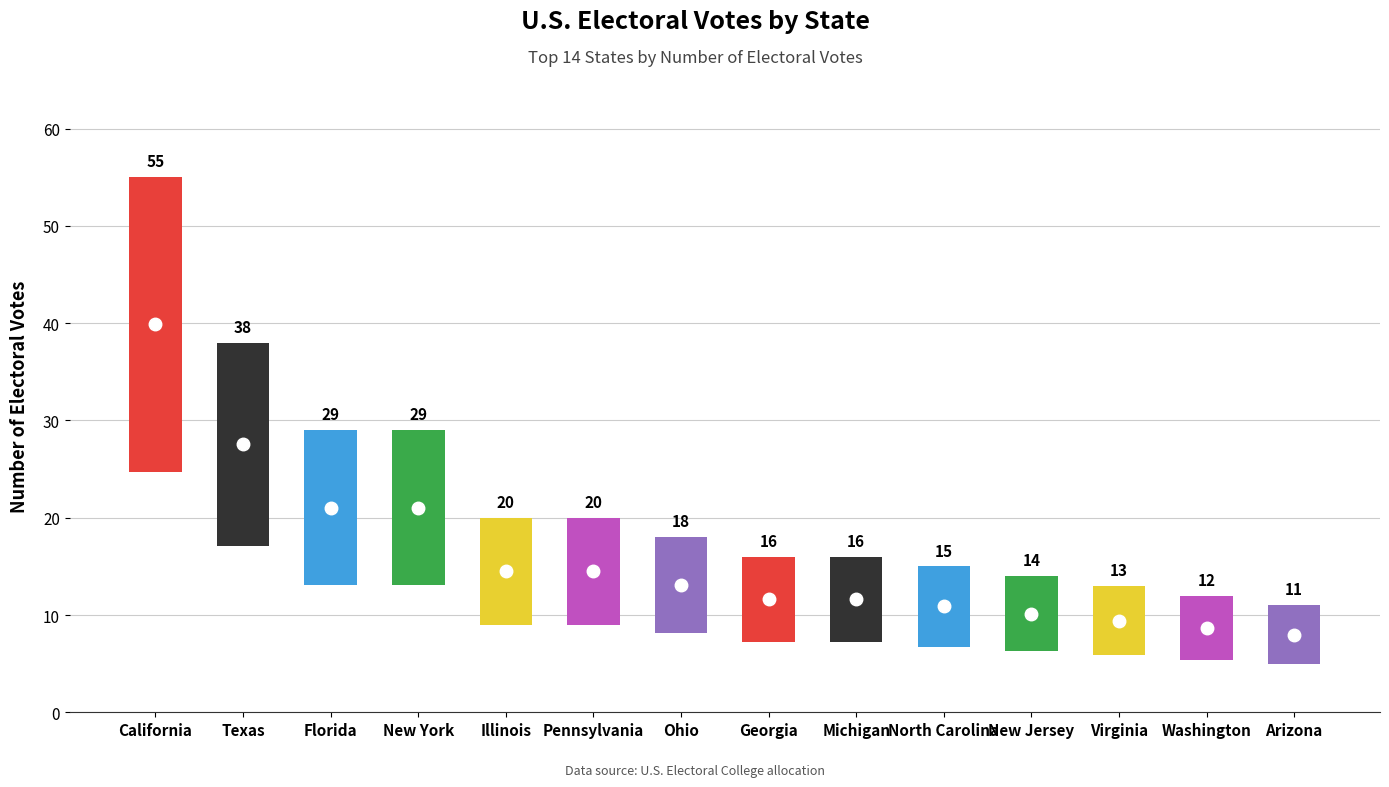

List the labels in order of value, smallest first.

Arizona, Washington, Virginia, New Jersey, North Carolina, Georgia, Michigan, Ohio, Illinois, Pennsylvania, Florida, New York, Texas, California